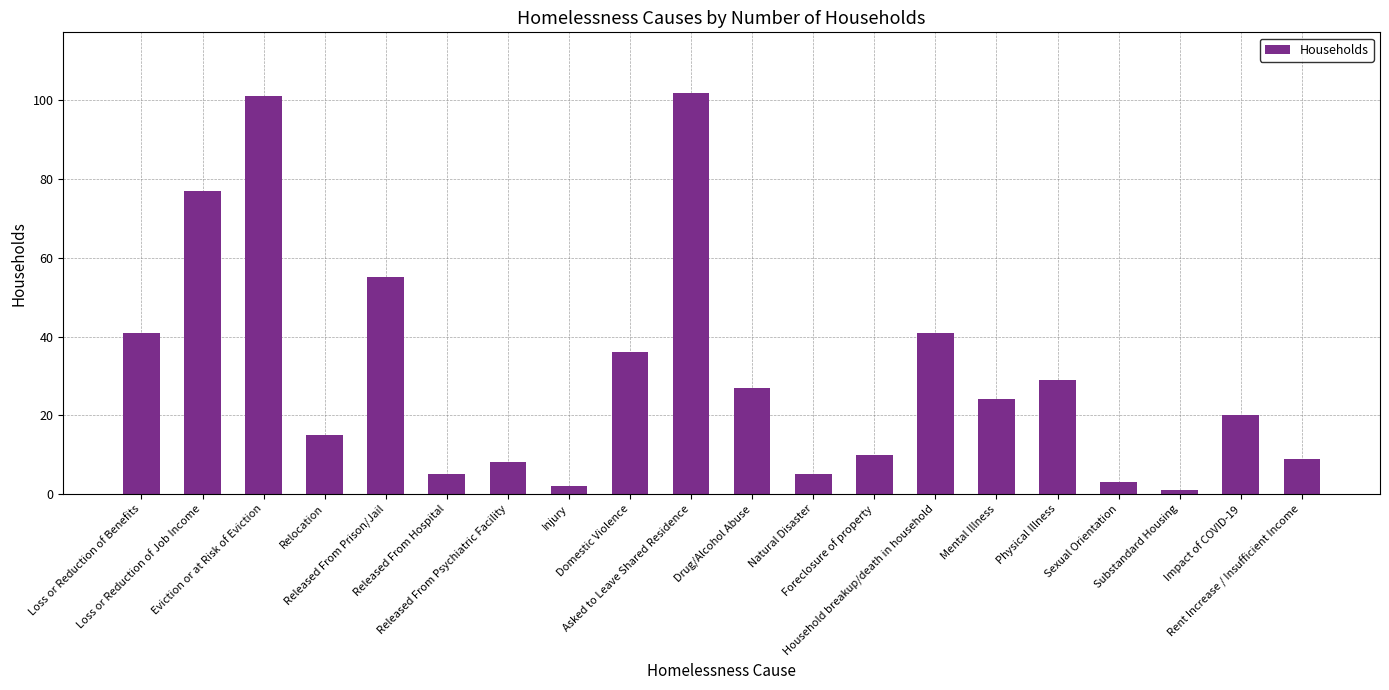

What is the label of the 18th bar from the right?

Eviction or at Risk of Eviction